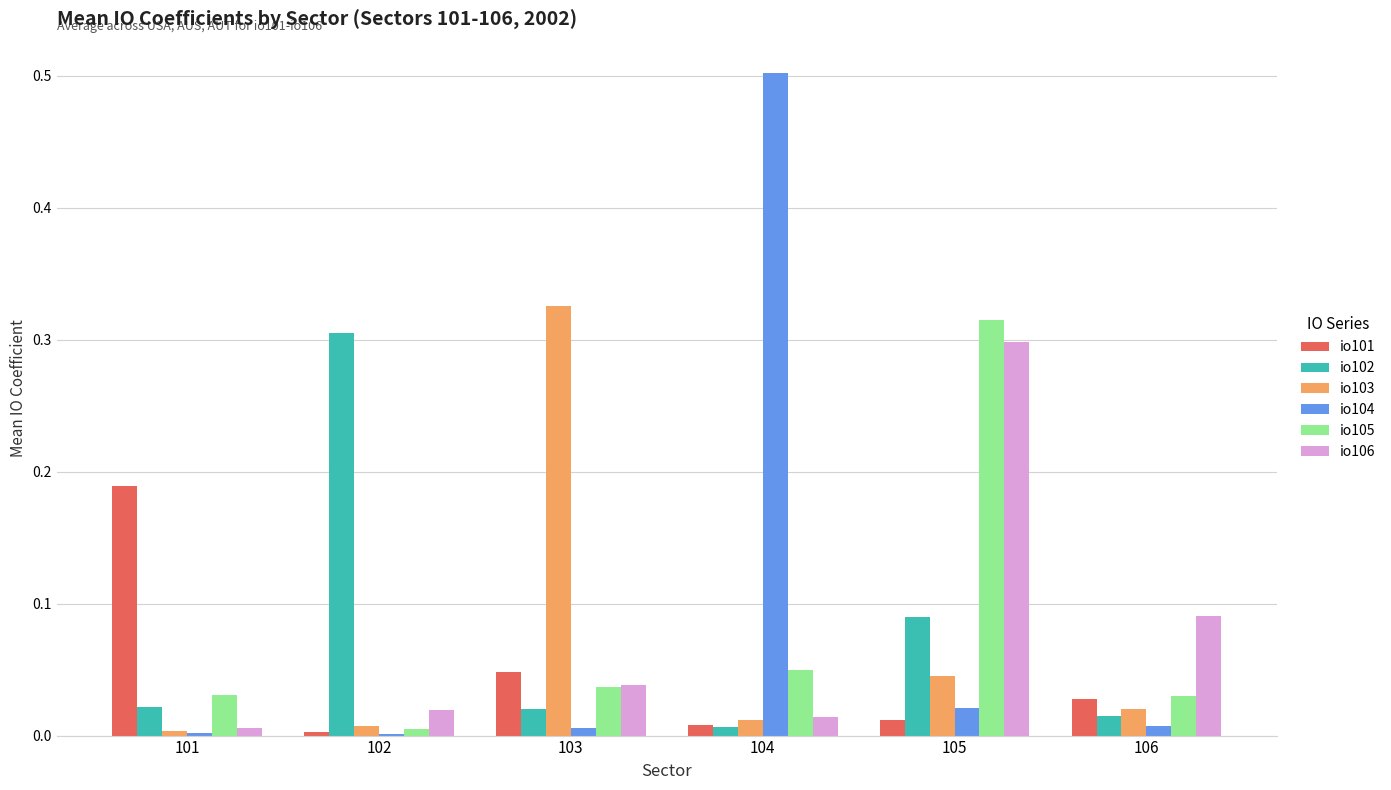

At which category is the sum across all series the highest?

105